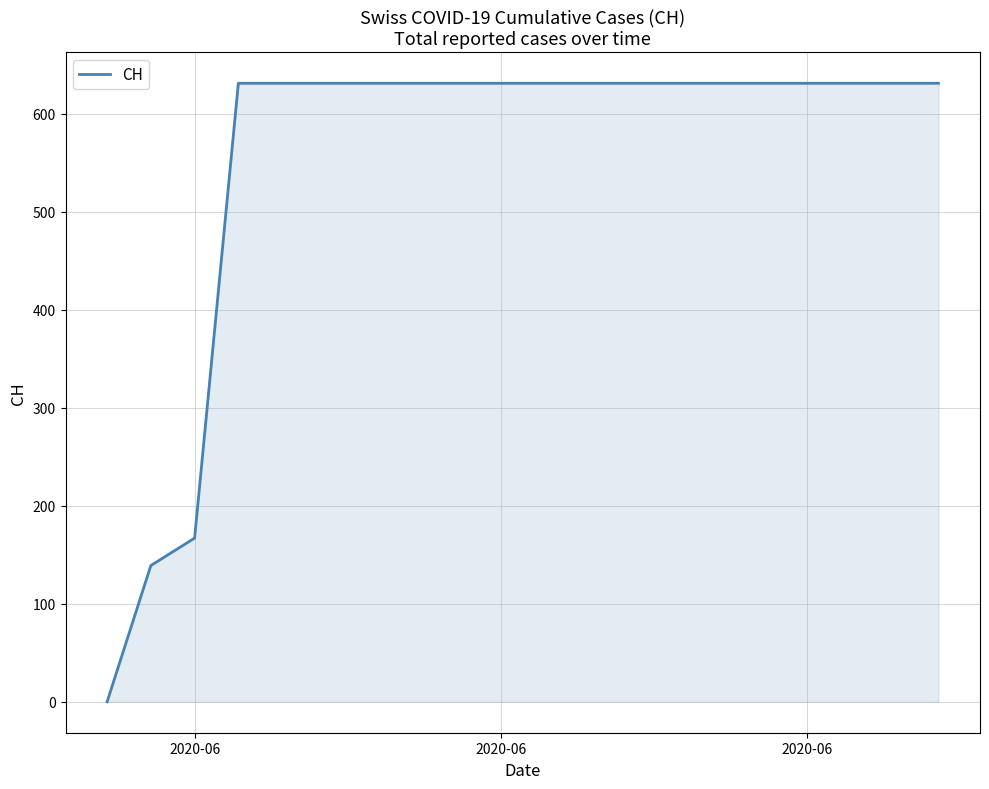

How many lines are shown in the chart?

1